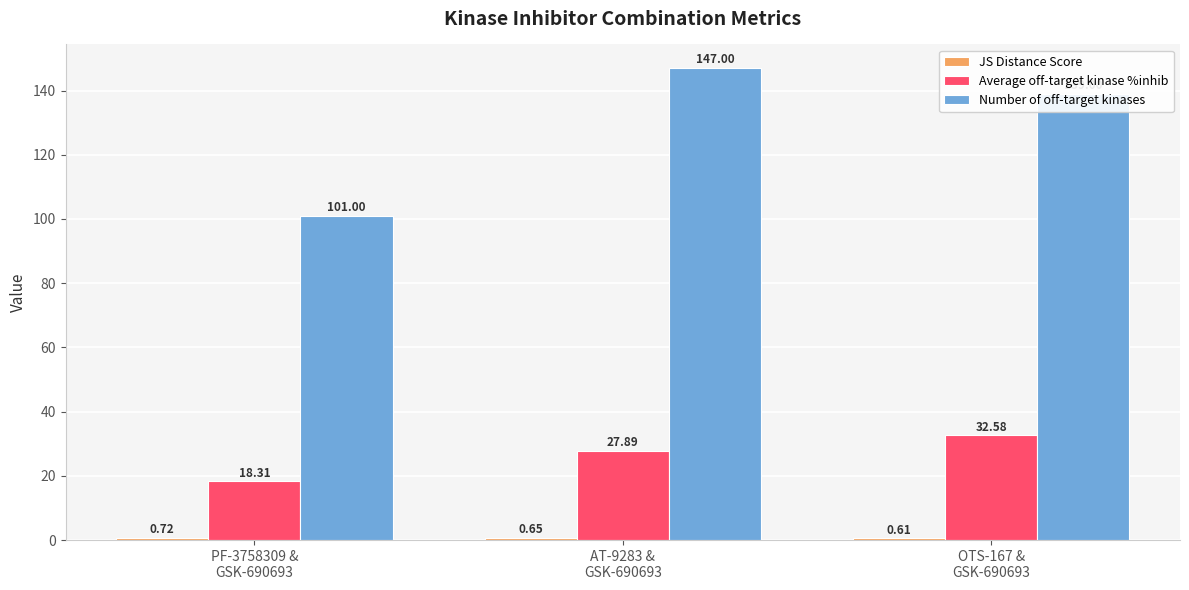

What is the label of the 3rd bar from the right?

PF-3758309 &
GSK-690693